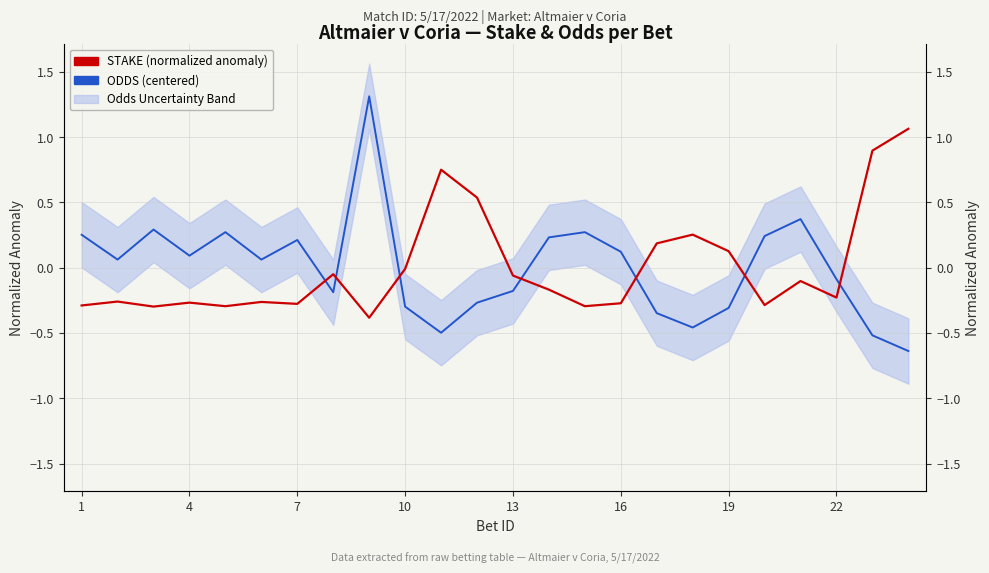

Is this an area chart (filled region under the line)?

No